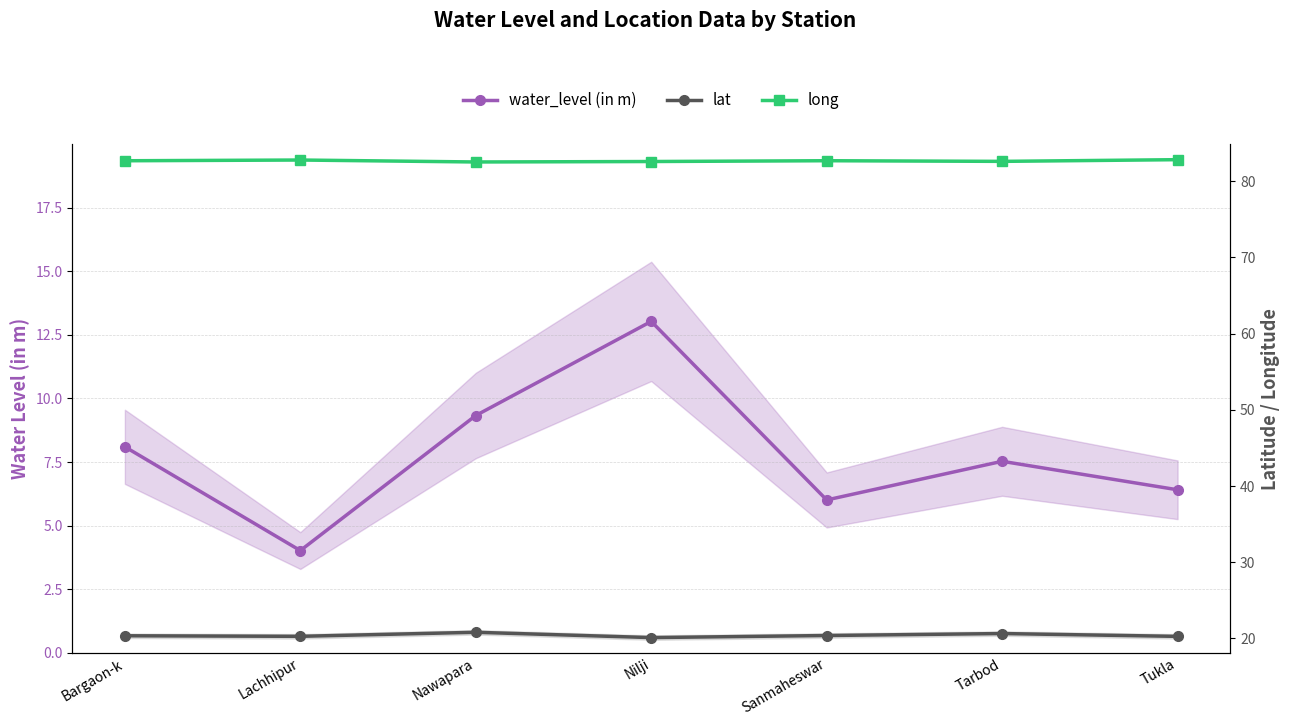

What is the difference between the maximum and second lowest values in the water_level (in m) series?

7.0